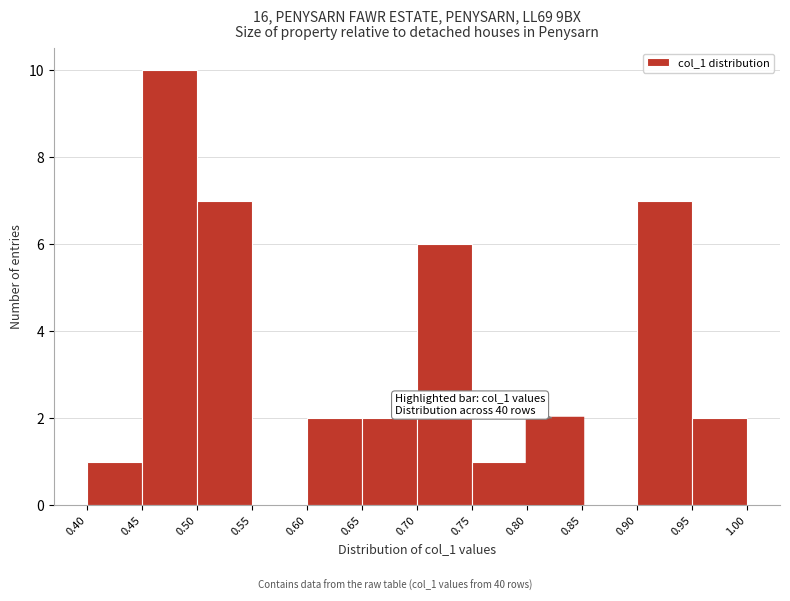

Over which range of the x-axis is the bar tallest?

0.45 to 0.50